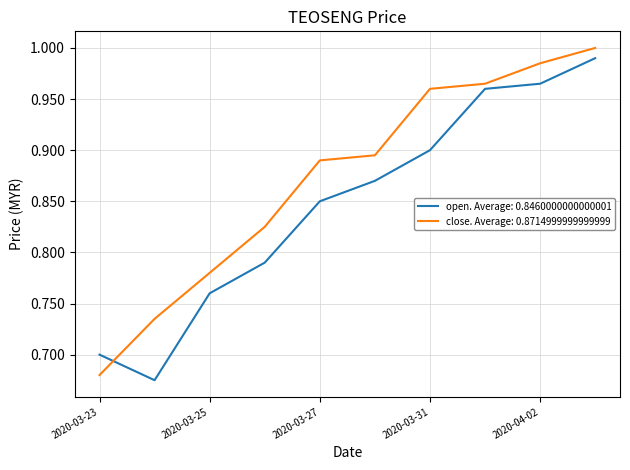

What are all the series names shown in the legend?

open. Average: 0.8460000000000001, close. Average: 0.8714999999999999